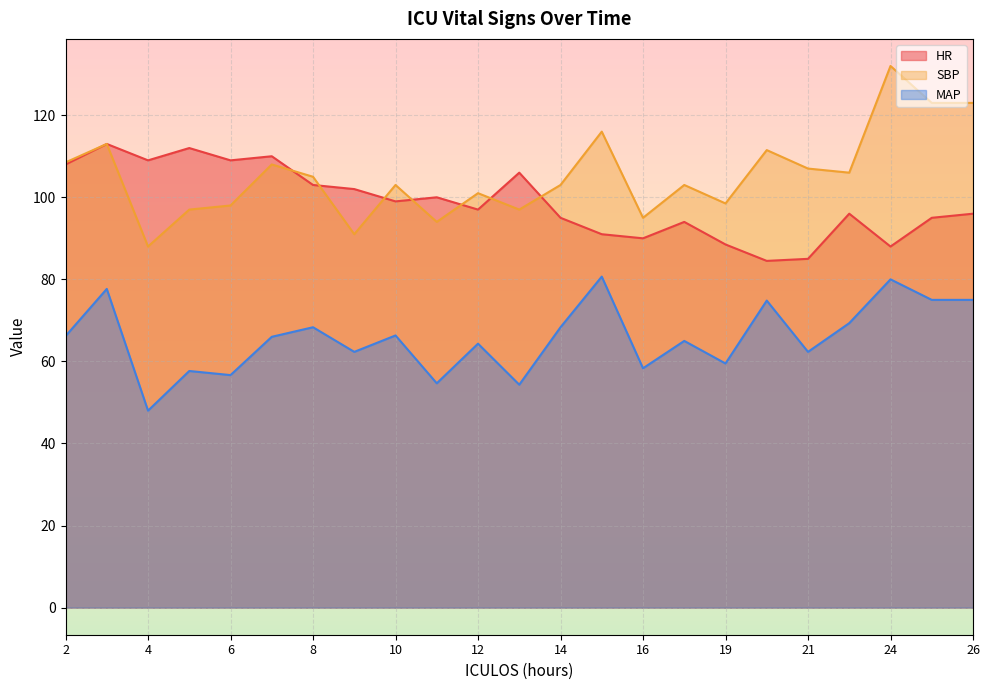

Which series has the largest total across all categories?

SBP